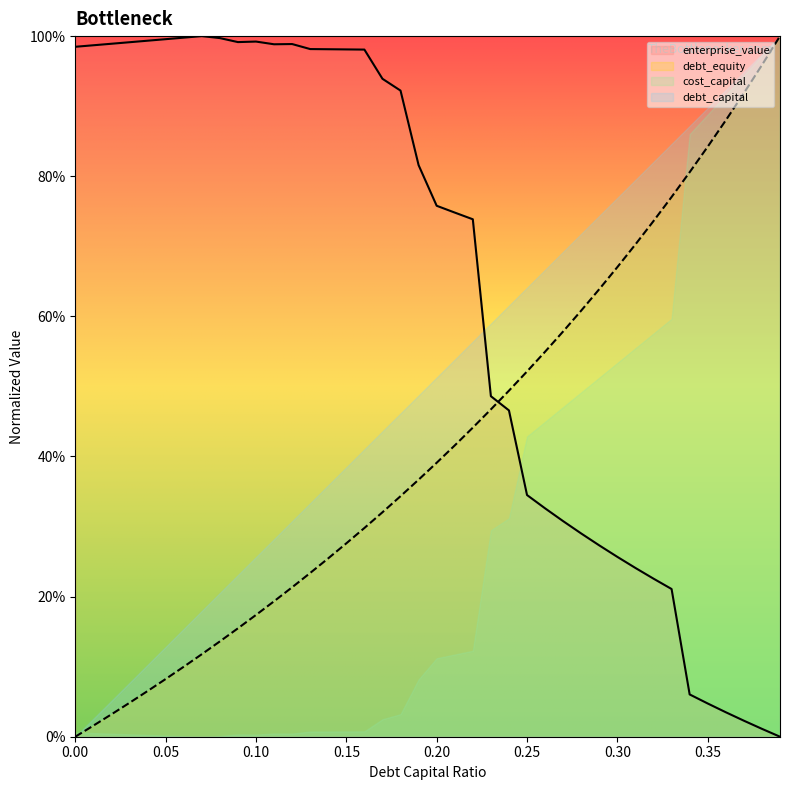

Which series ends up on top after the final intersection of debt_equity (line) and enterprise_value (line)?

debt_equity (line)